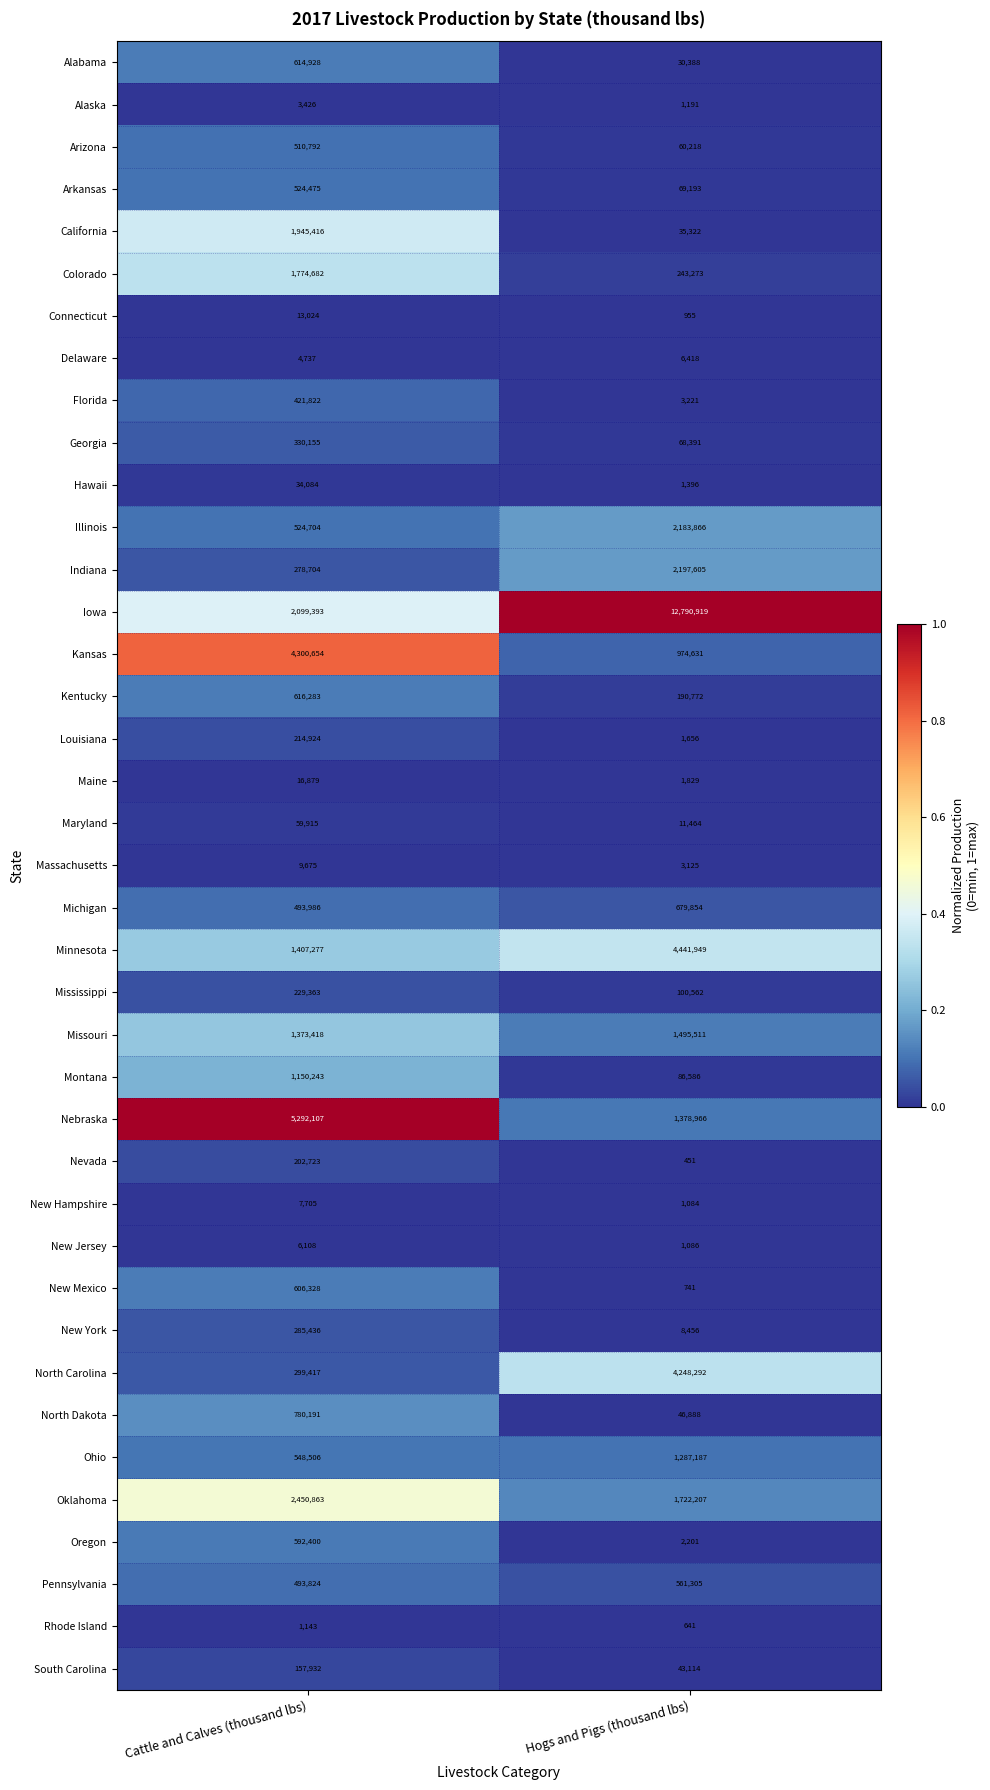

How many distinct data groups are displayed?

39